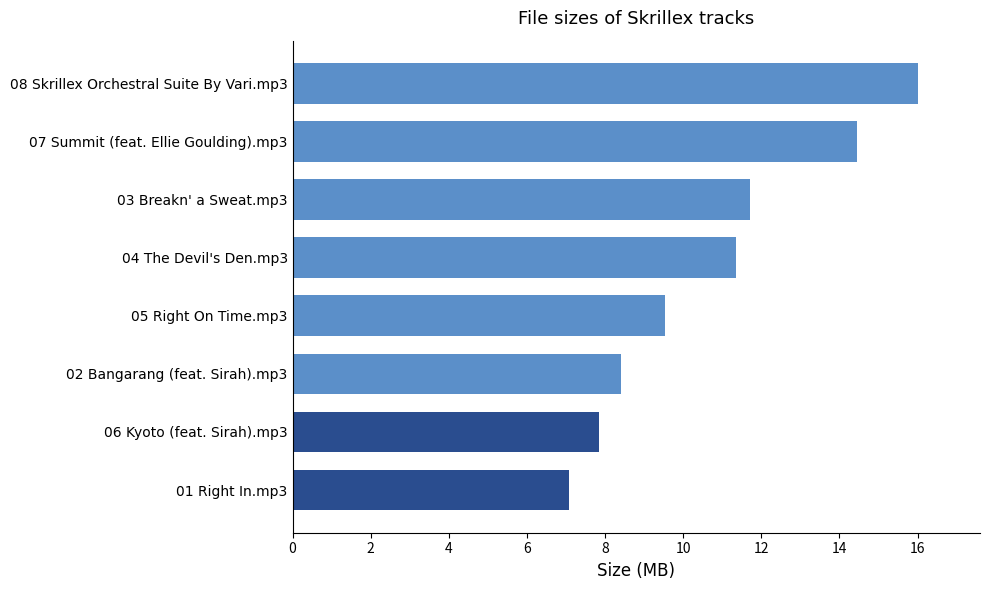

Is it true that the value at 07 Summit (feat. Ellie Goulding).mp3 is 14.4?

True